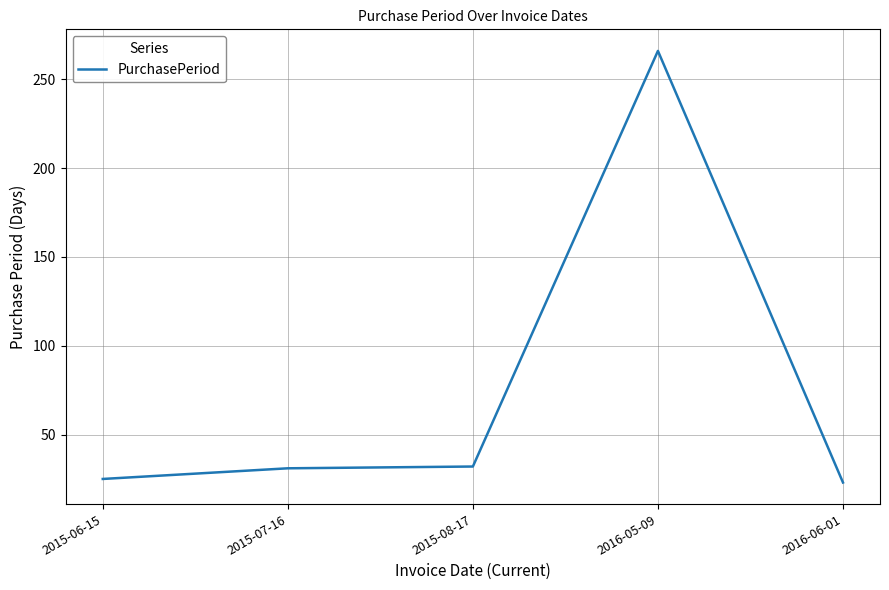

The value at 2015-08-17 is 53. True or false?

False